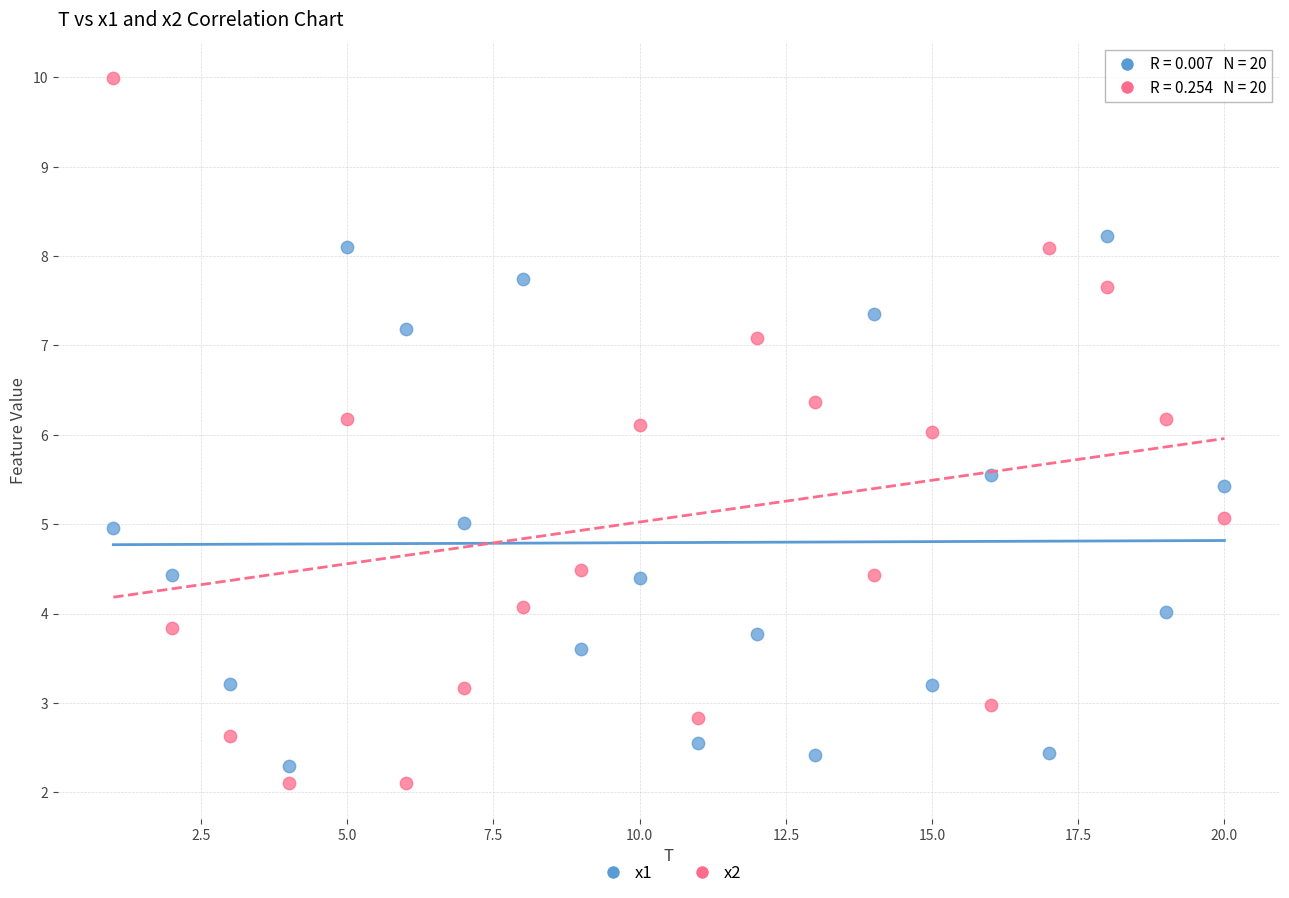

What are all the series names shown in the legend?

x1, x2